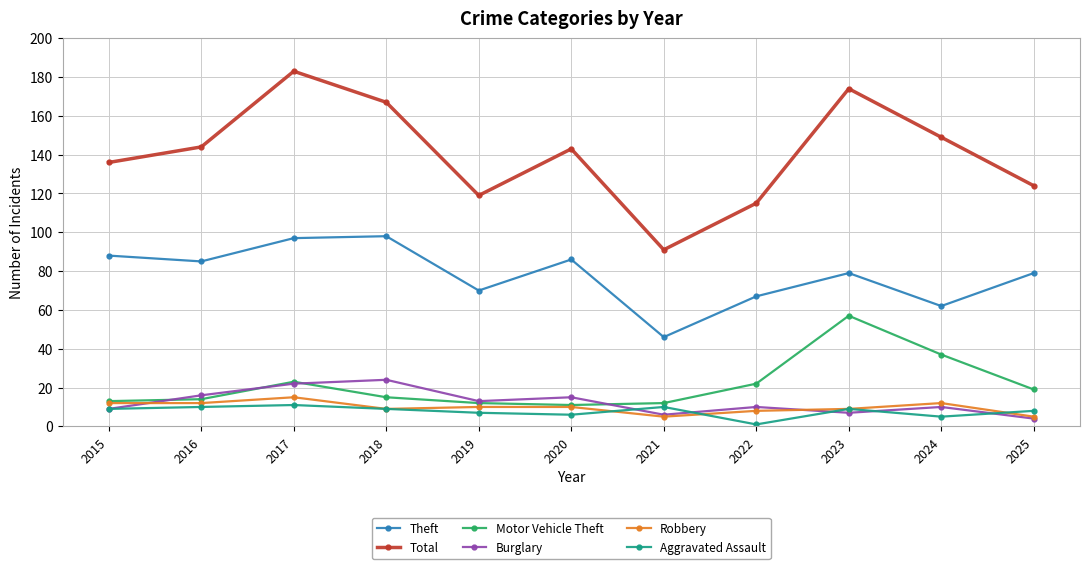

What is the value of the Burglary point at the 11th from the left?

4